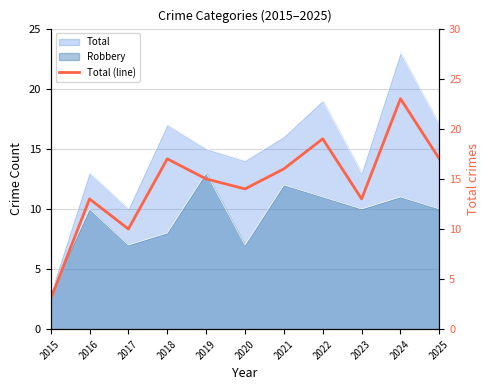

Which label corresponds to the smallest value in the chart?

2015